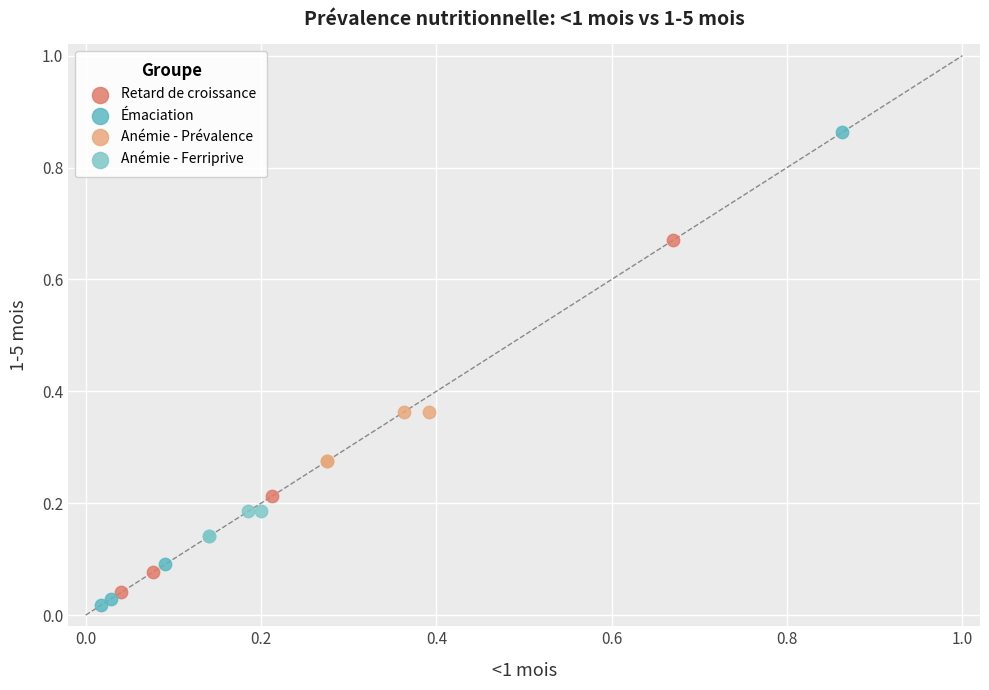

Which series reaches the maximum Y coordinate?

Émaciation